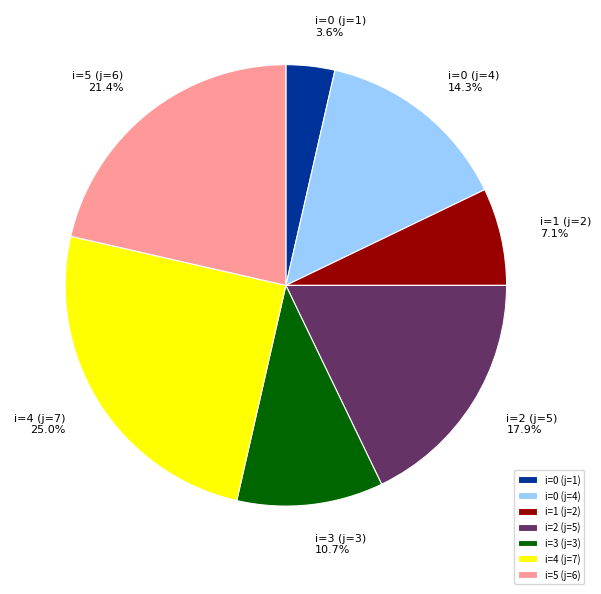

Between i=1 (j=2) and i=3 (j=3), which is larger?

i=3 (j=3)